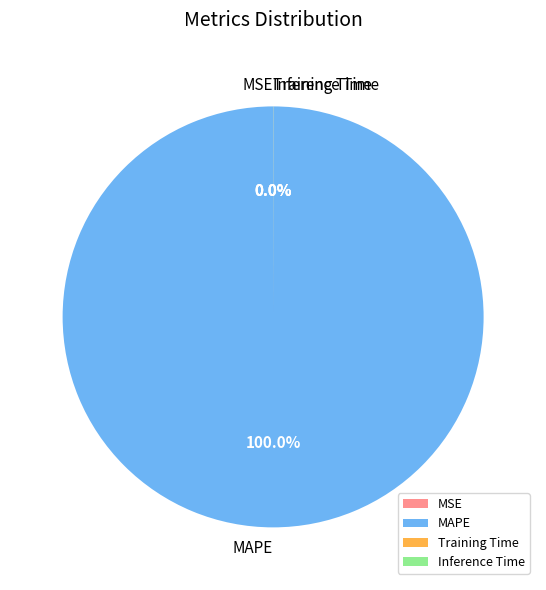

Is there a majority slice in this chart?

Yes